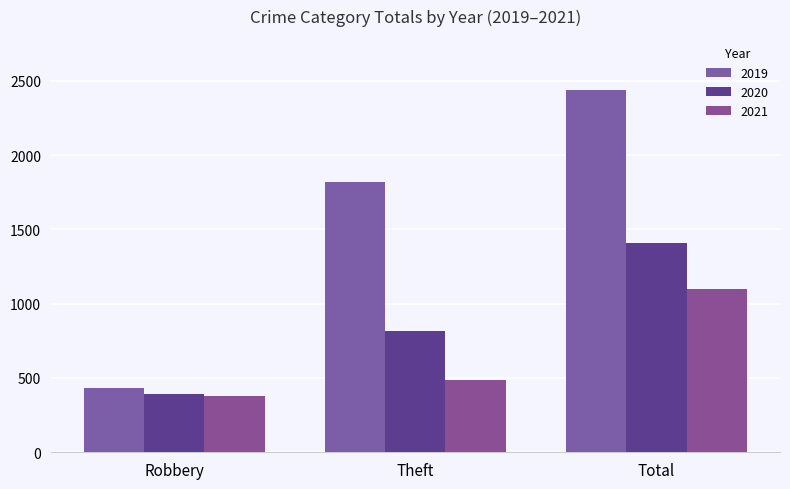

How many distinct data groups are displayed?

3